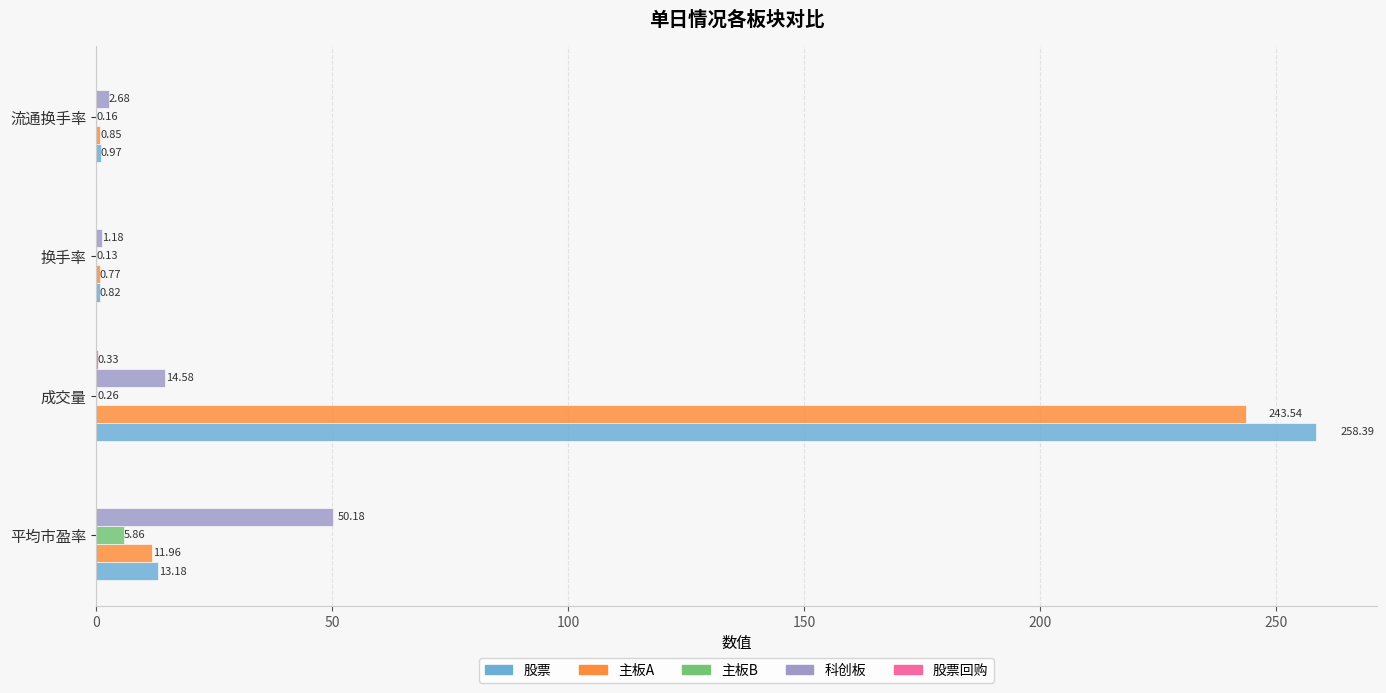

Which category has the highest value across all series?

成交量